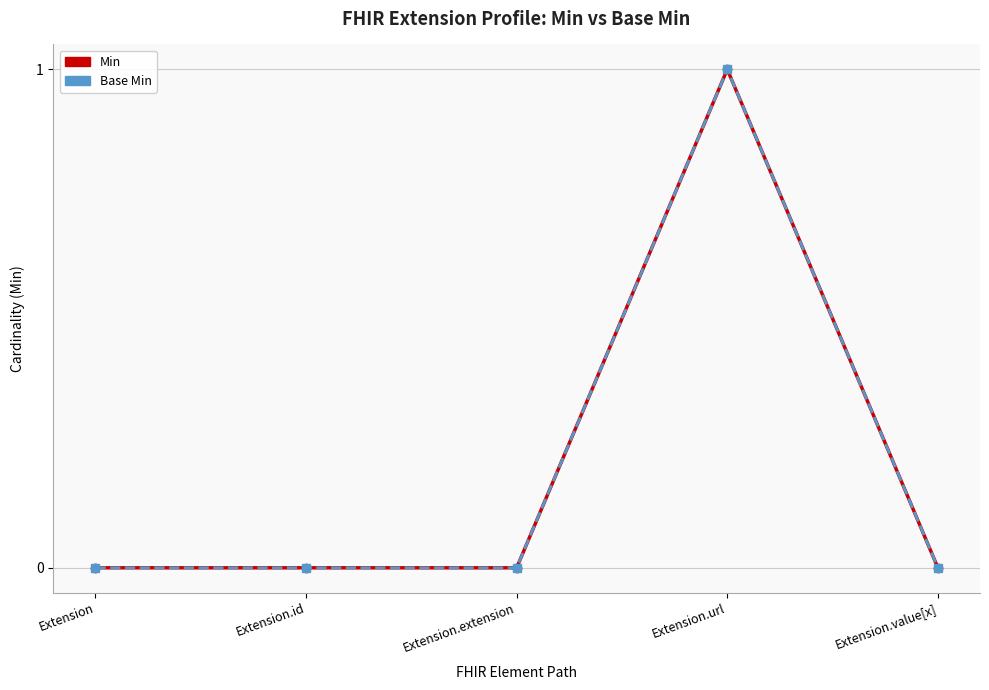

Where is the first local maximum for Base Min?

Extension.url